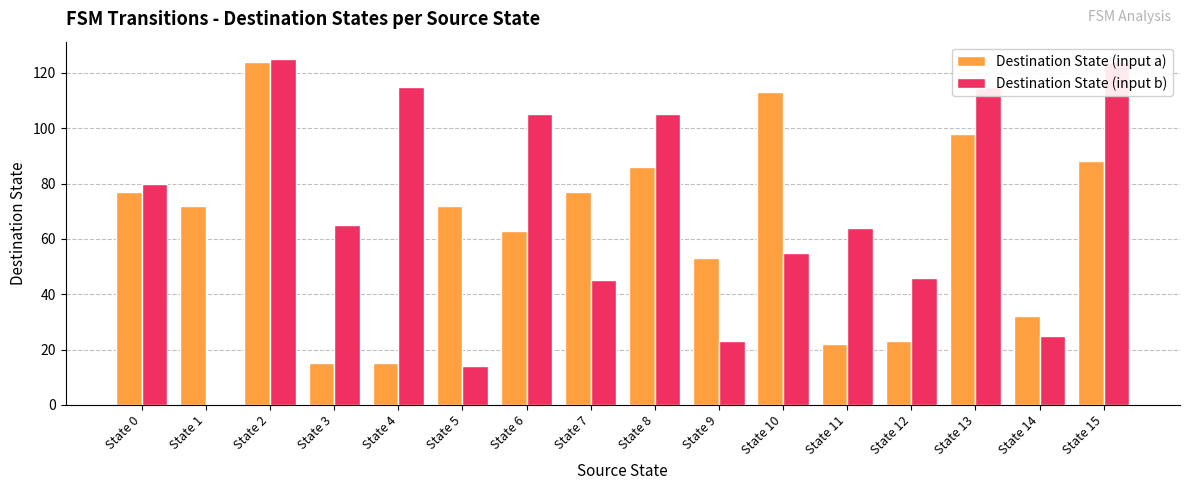

The value of Destination State (input a) at State 11 is 22. True or false?

True